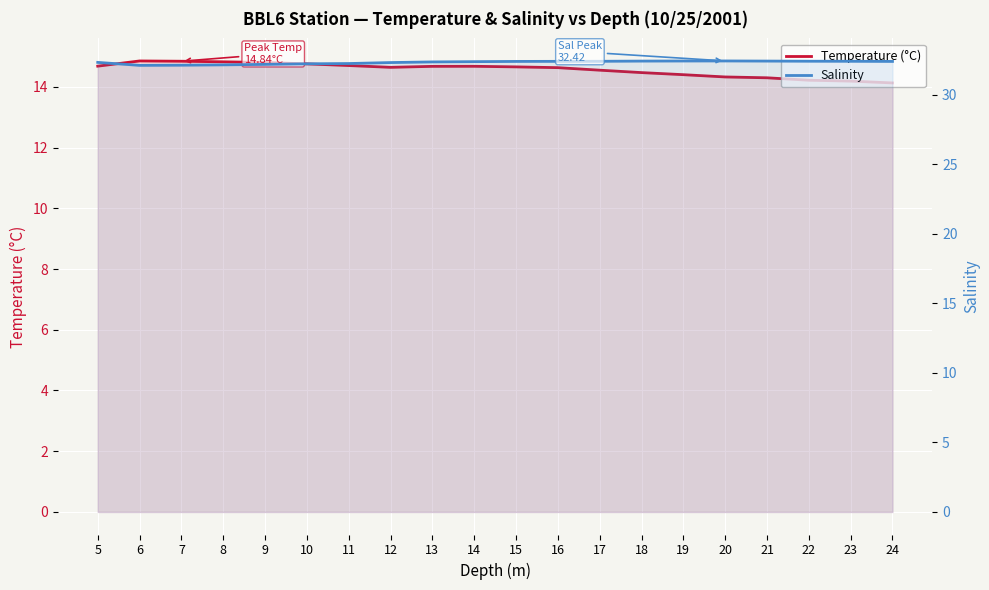

Read the Temperature (°C) value at 7.

14.8